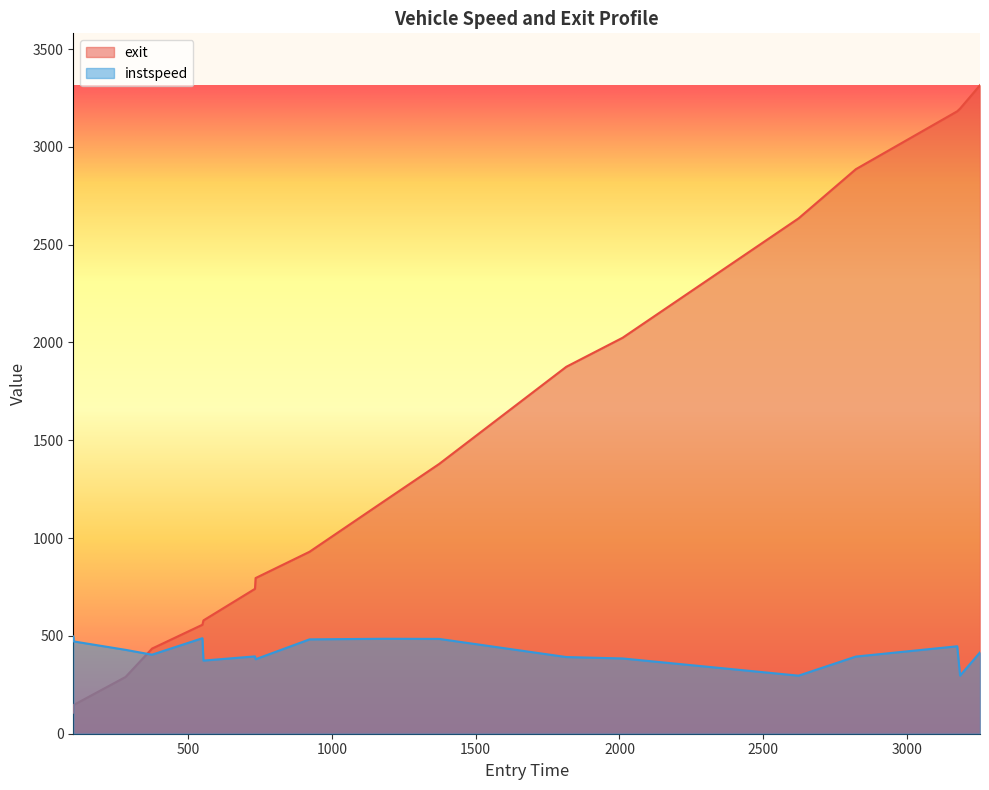

What is the highest value of the exit series?

3315.3